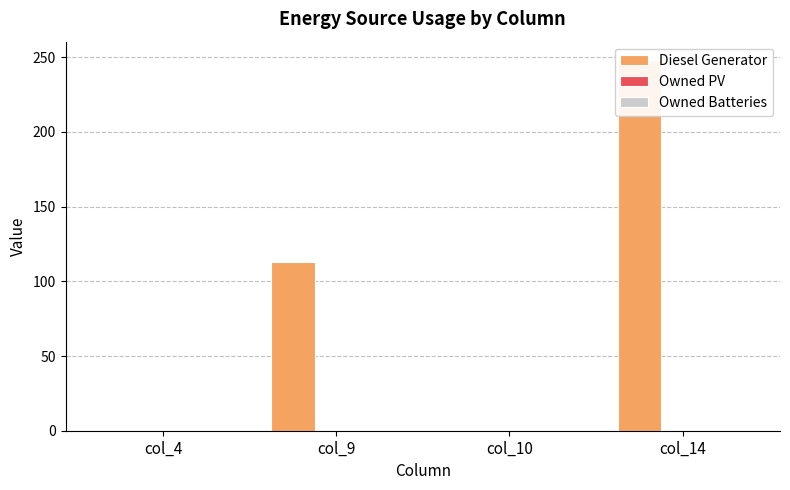

Which series has the widest spread of values?

Diesel Generator